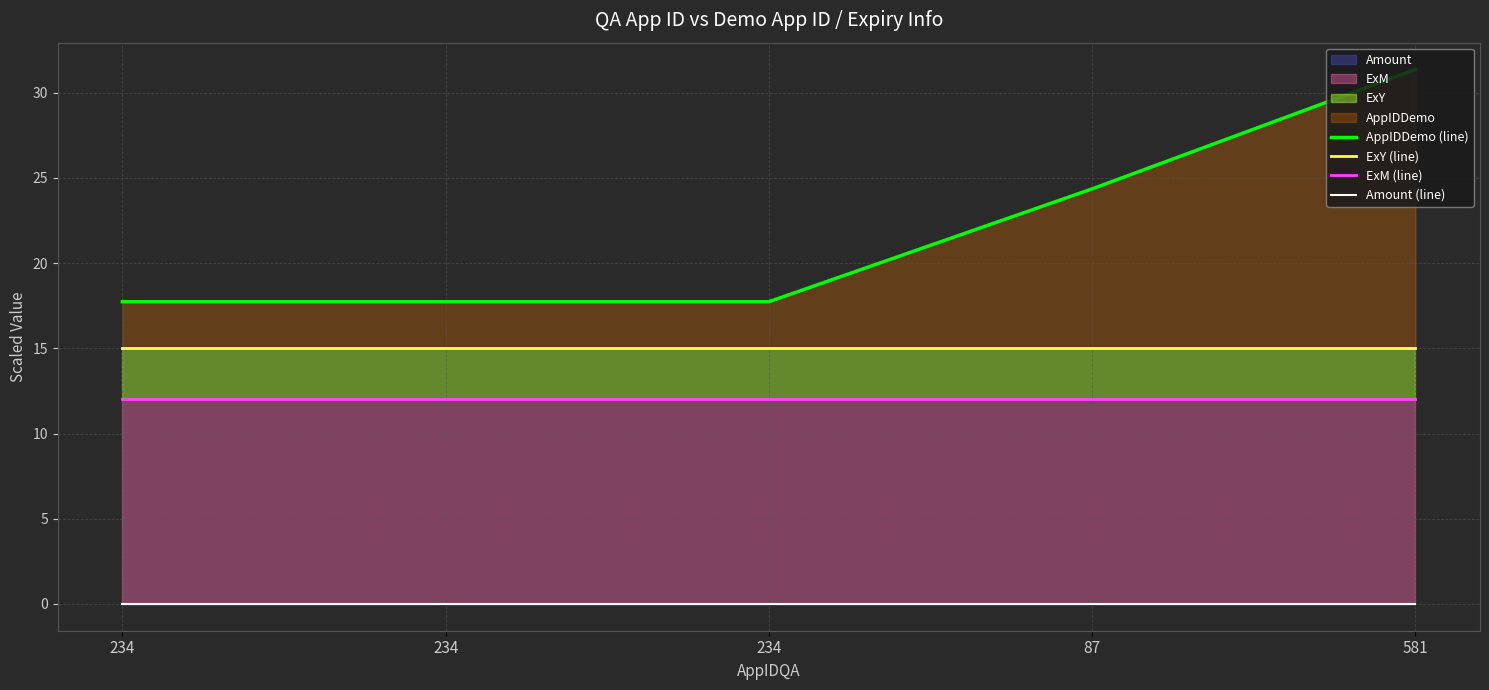

Reading left to right, what are all the values shown in this chart?

AppIDDemo (line): 234=17.7	234=17.7	234=17.7	87=24.4	581=31.4
ExY (line): 234=15.0	234=15.0	234=15.0	87=15.0	581=15.0
ExM (line): 234=12.0	234=12.0	234=12.0	87=12.0	581=12.0
Amount (line): 234=0.0	234=0.0	234=0.0	87=0.0	581=0.0